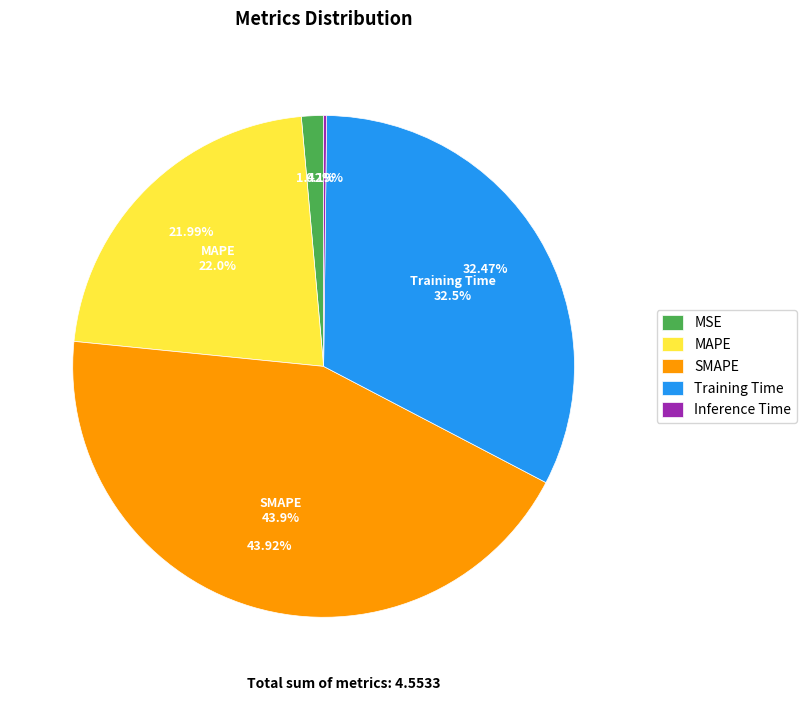

What portion of the pie excludes MSE?

98.6%